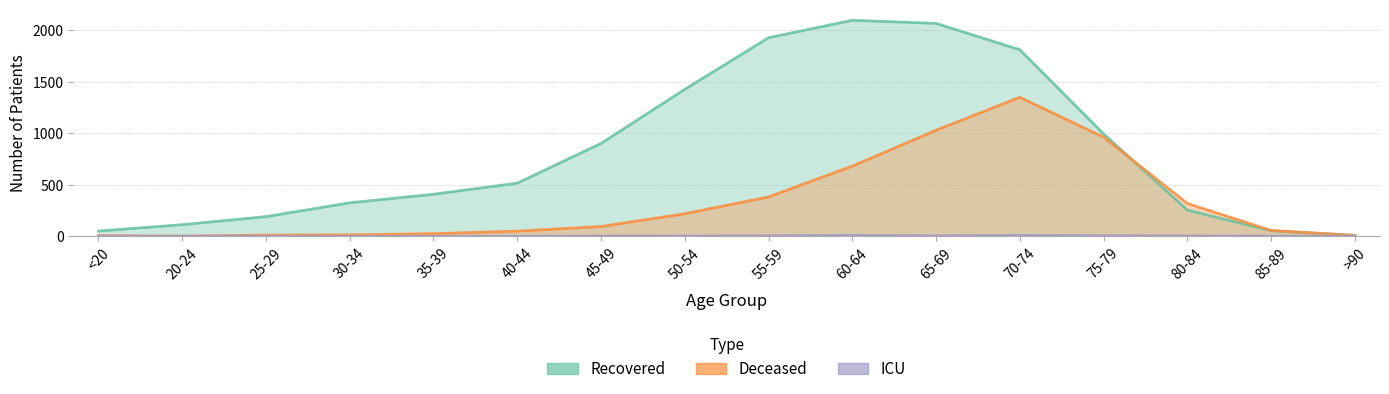

At which category is the sum across all series the highest?

70-74